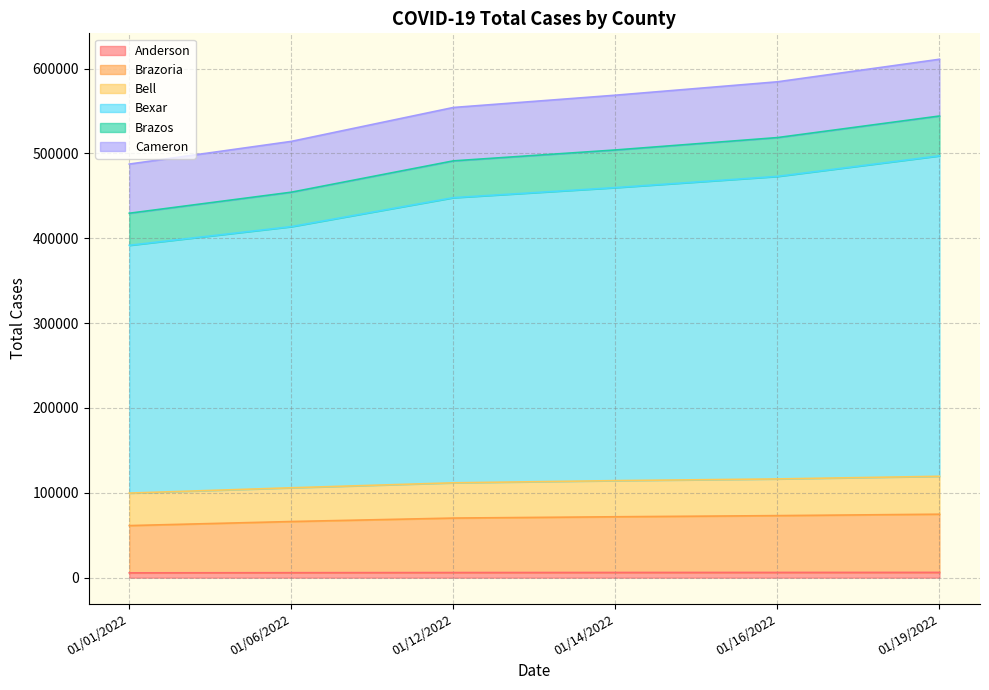

True or false: Brazoria and Cameron intersect in this chart.

False